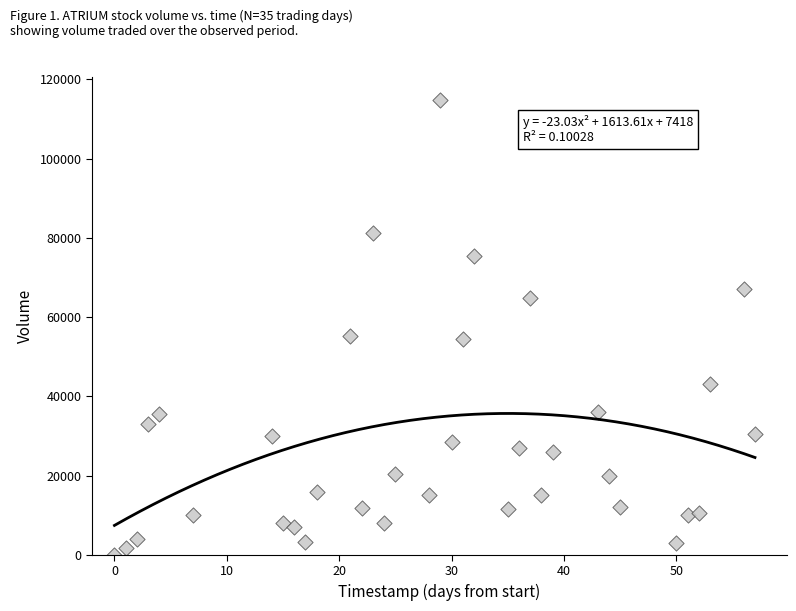

What is the range of X values (max minus min)?

57